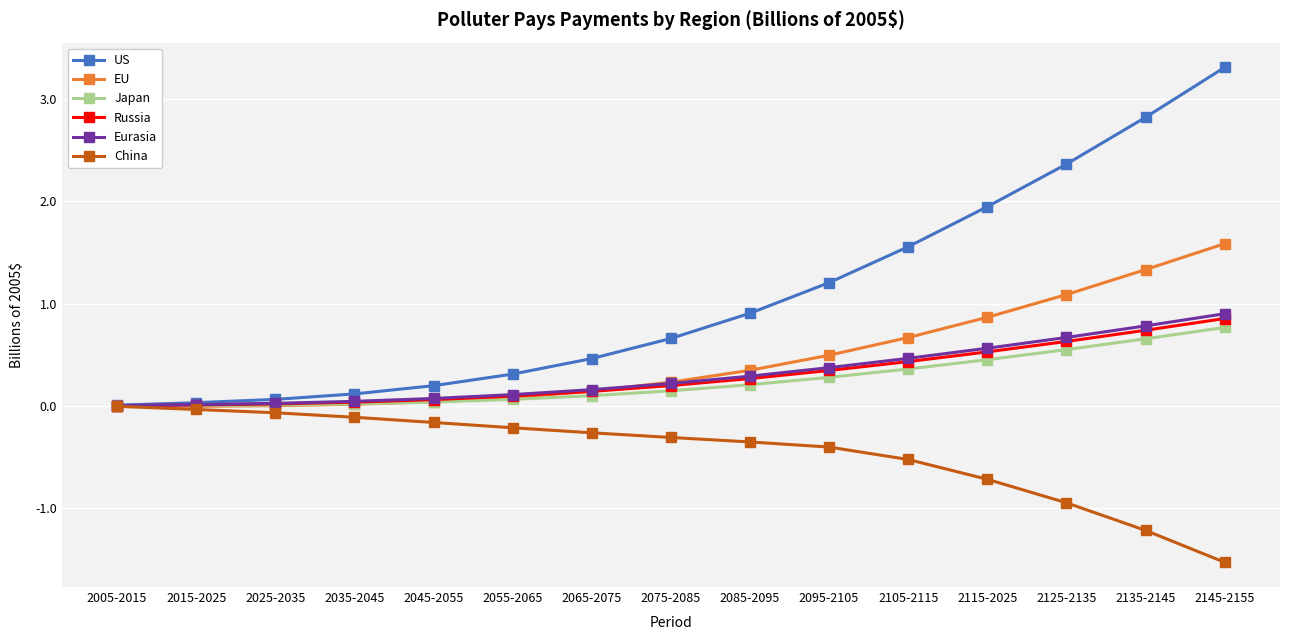

What is the approximate value of Russia at 2115-2025?

0.5